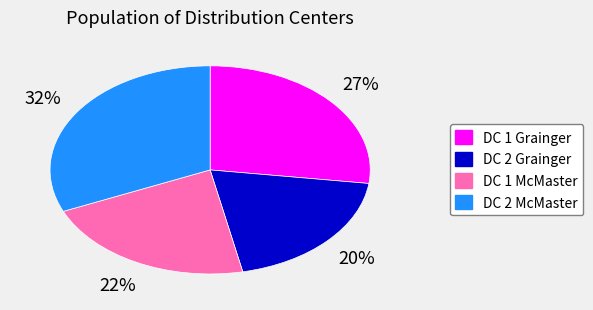

Rank the categories by value from highest to lowest.

DC 2 McMaster, DC 1 Grainger, DC 1 McMaster, DC 2 Grainger